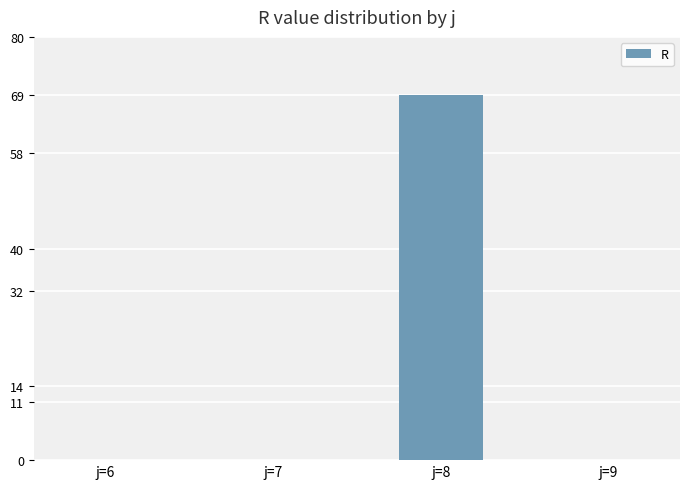

What is the average value?

17